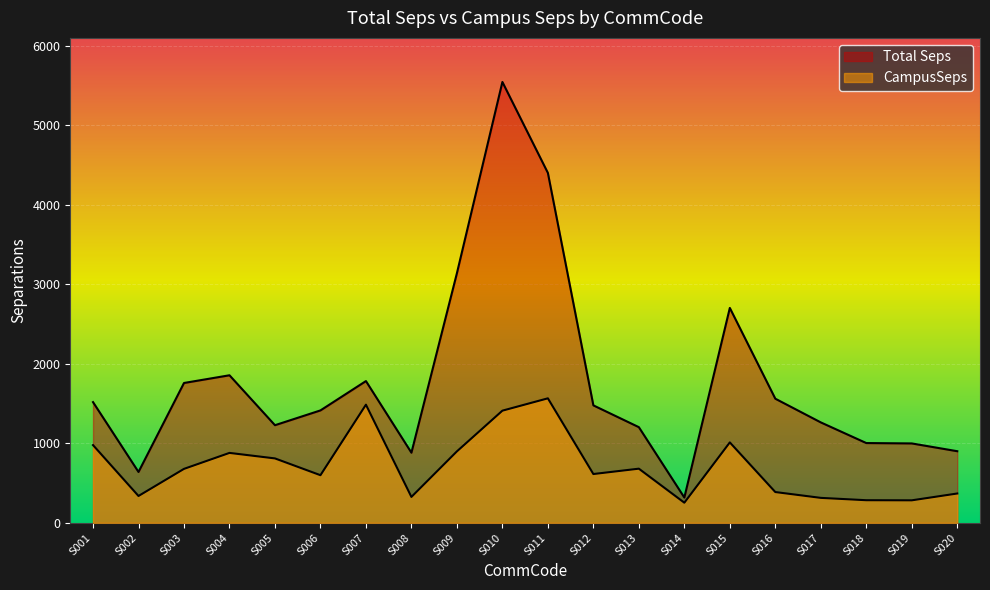

Reading left to right, what are all the values shown in this chart?

Total Seps: S001=1517.8	S002=639.9	S003=1758.4	S004=1855.3	S005=1227.7	S006=1413.6	S007=1782.3	S008=882.1	S009=3138.2	S010=5541.6	S011=4398.6	S012=1477.0	S013=1203.0	S014=318.6	S015=2701.6	S016=1560.8	S017=1262.9	S018=1003.4	S019=998.7	S020=900.8
CampusSeps: S001=977.8	S002=338.2	S003=678.8	S004=879.5	S005=810.3	S006=599.3	S007=1485.7	S008=326.3	S009=898.8	S010=1410.5	S011=1565.6	S012=614.0	S013=681.3	S014=253.7	S015=1011.6	S016=387.6	S017=314.3	S018=284.9	S019=283.5	S020=369.3